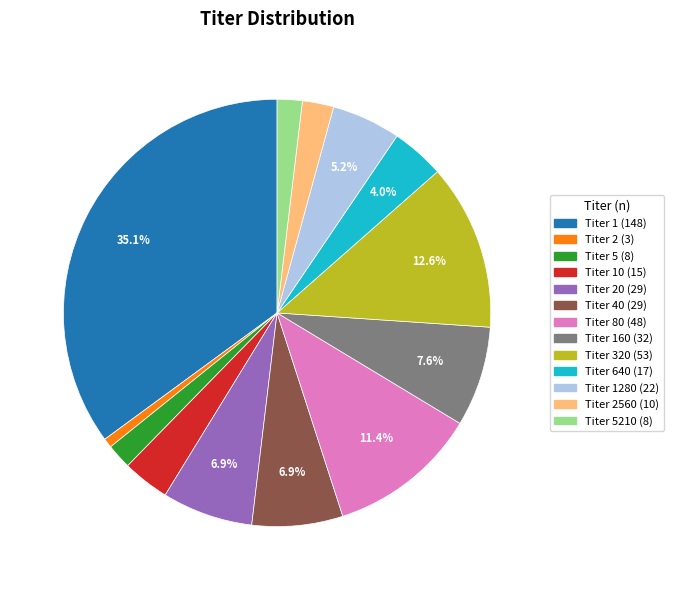

To the nearest percent, what is the average slice percentage?

8%